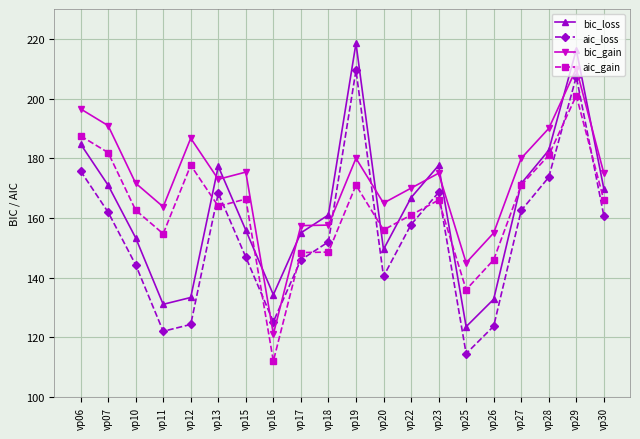

Read the bic_loss value at vp27.

171.6